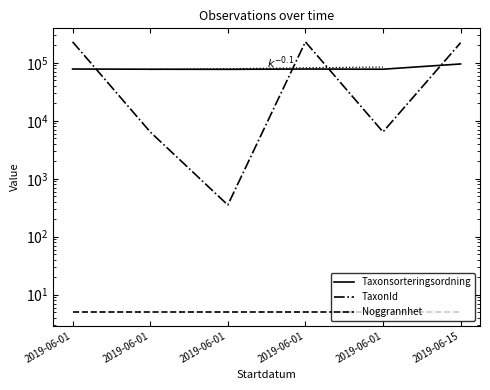

After their last crossing, which series has the higher values: Taxonsorteringsordning or TaxonId?

TaxonId